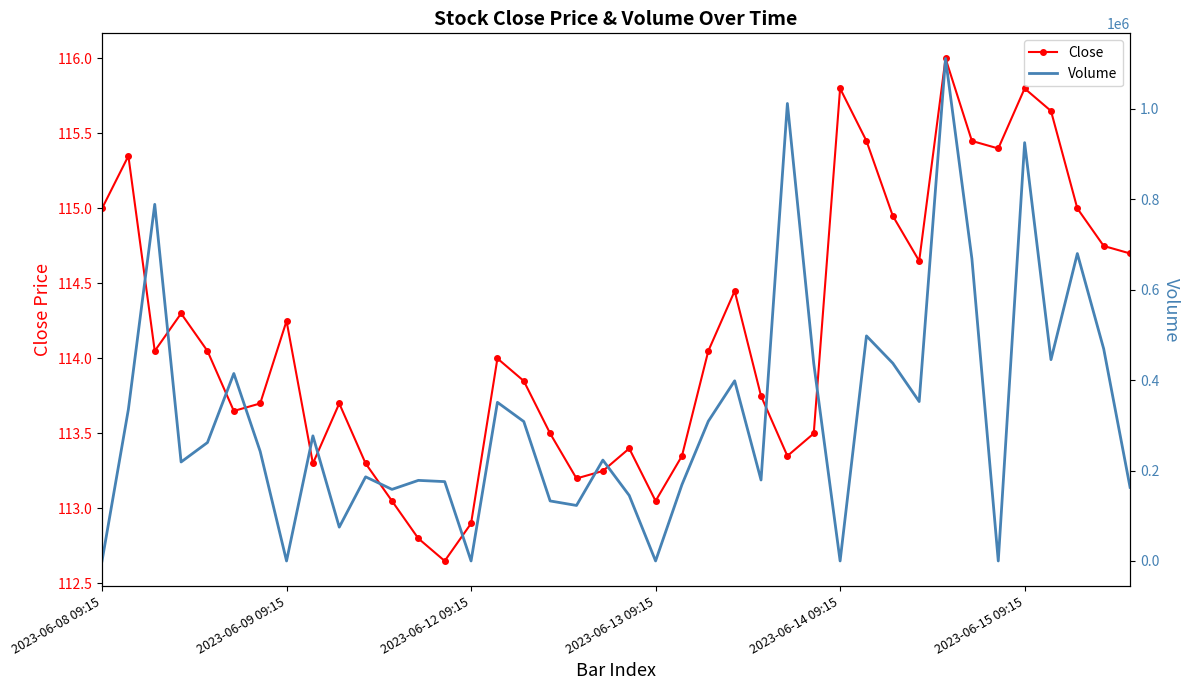

Rank the series by their average value, from lowest to highest.

Close, Volume